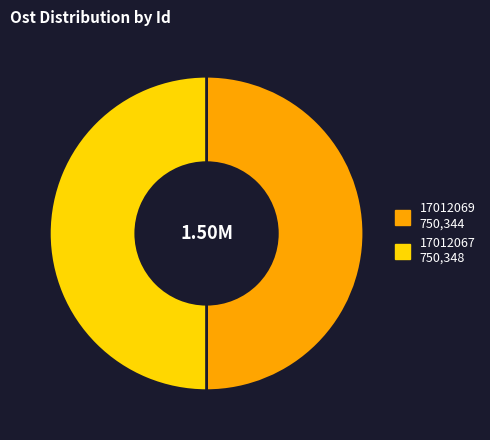

How many segments does this pie chart have?

2